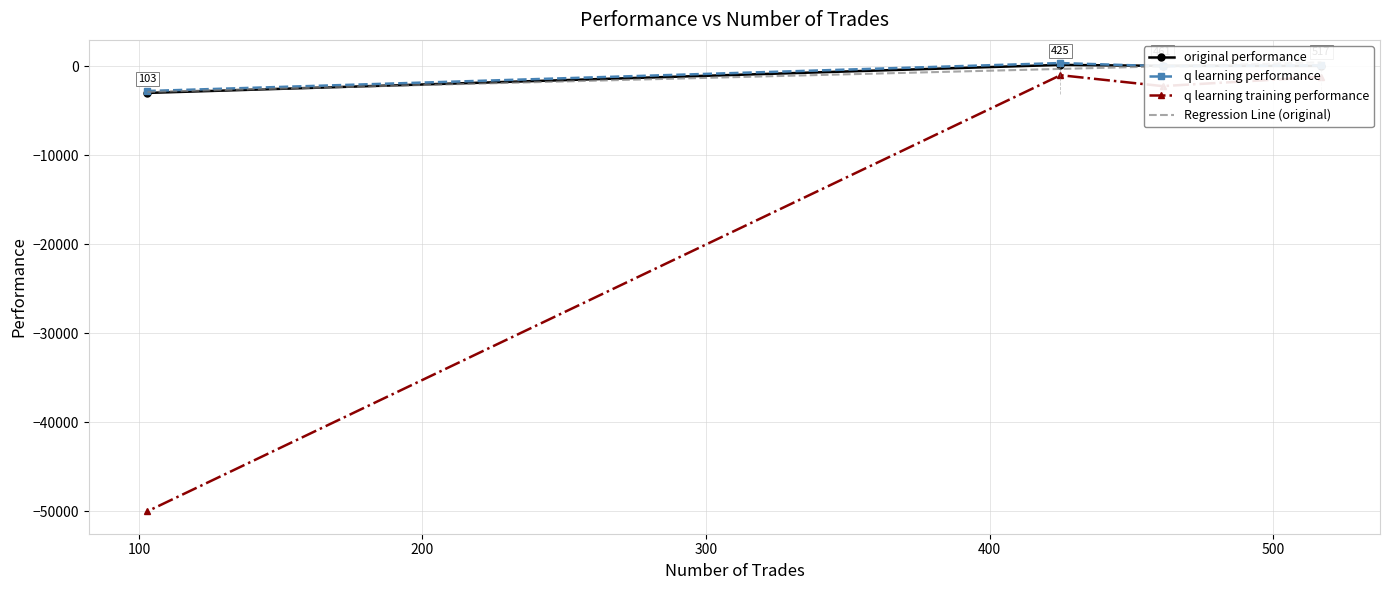

In q learning performance, how many points are higher than both neighbors (excluding endpoints)?

1